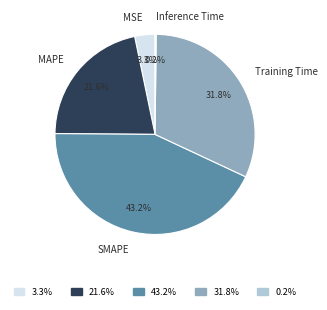

Does any single category account for the majority?

No